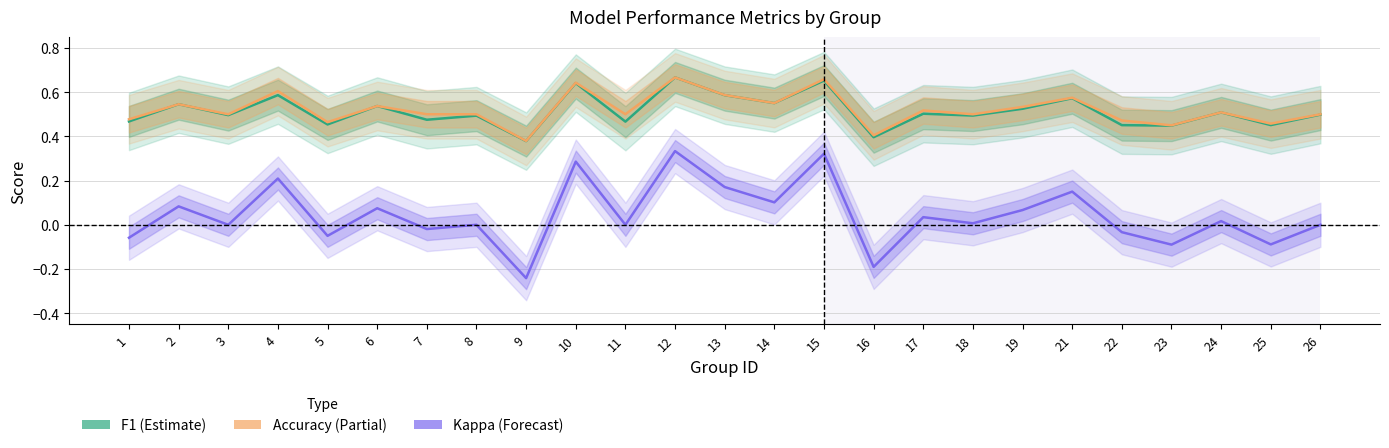

Reading left to right, list all the values displayed in this chart.

F1 (Estimate): 0.5	0.5	0.5	0.6	0.5	0.5	0.5	0.5	0.4	0.6	0.5	0.7	0.6	0.6	0.7	0.4	0.5	0.5	0.5	0.6	0.5	0.4	0.5	0.5	0.5
Accuracy (Estimate based on partial data): 0.5	0.5	0.5	0.6	0.5	0.5	0.5	0.5	0.4	0.6	0.5	0.7	0.6	0.6	0.7	0.4	0.5	0.5	0.5	0.6	0.5	0.5	0.5	0.5	0.5
Kappa (Forecast): -0.1	0.1	0.0	0.2	-0.1	0.1	-0.0	0.0	-0.2	0.3	0.0	0.3	0.2	0.1	0.3	-0.2	0.0	0.0	0.1	0.2	-0.0	-0.1	0.0	-0.1	0.0